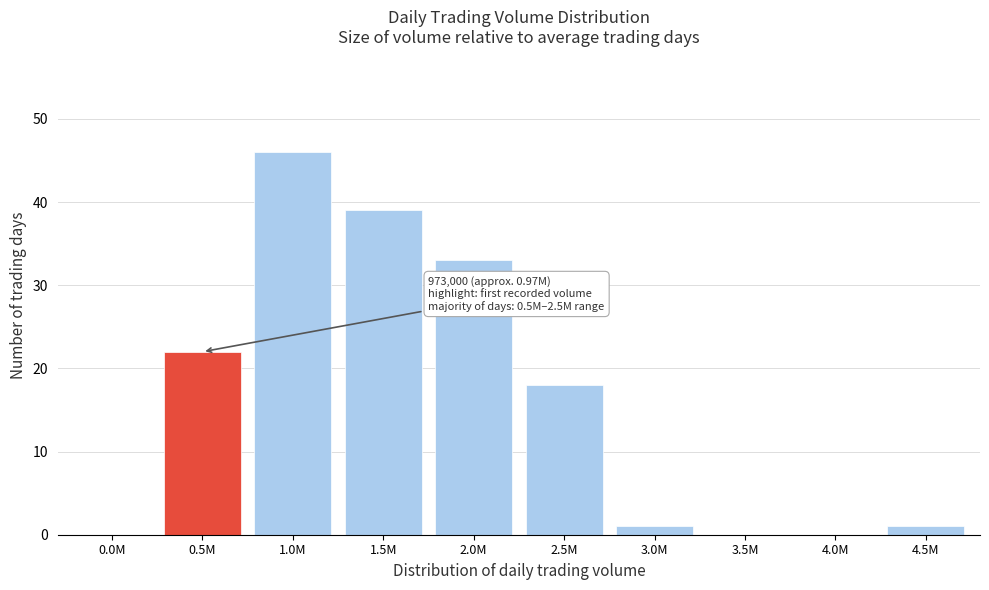

Reading right to left, list all the values displayed in this chart.

4.5M=1	4.0M=0	3.5M=0	3.0M=1	2.5M=18	2.0M=33	1.5M=39	1.0M=46	0.5M=22	0.0M=0